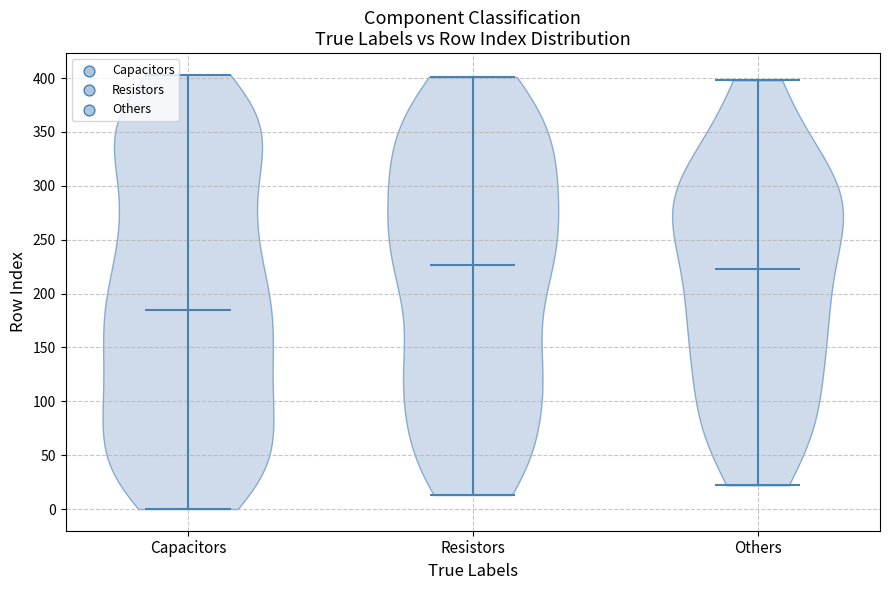

Reading left to right, read every violin against the y-axis: where its median line is, and the lowest and highest points it reaches. The values are not printed on the chart, so give them approximately, as read against the axis.

Capacitors: median line 185, lowest point 0, highest point 405
Resistors: median line 225, lowest point 15, highest point 400
Others: median line 225, lowest point 20, highest point 400